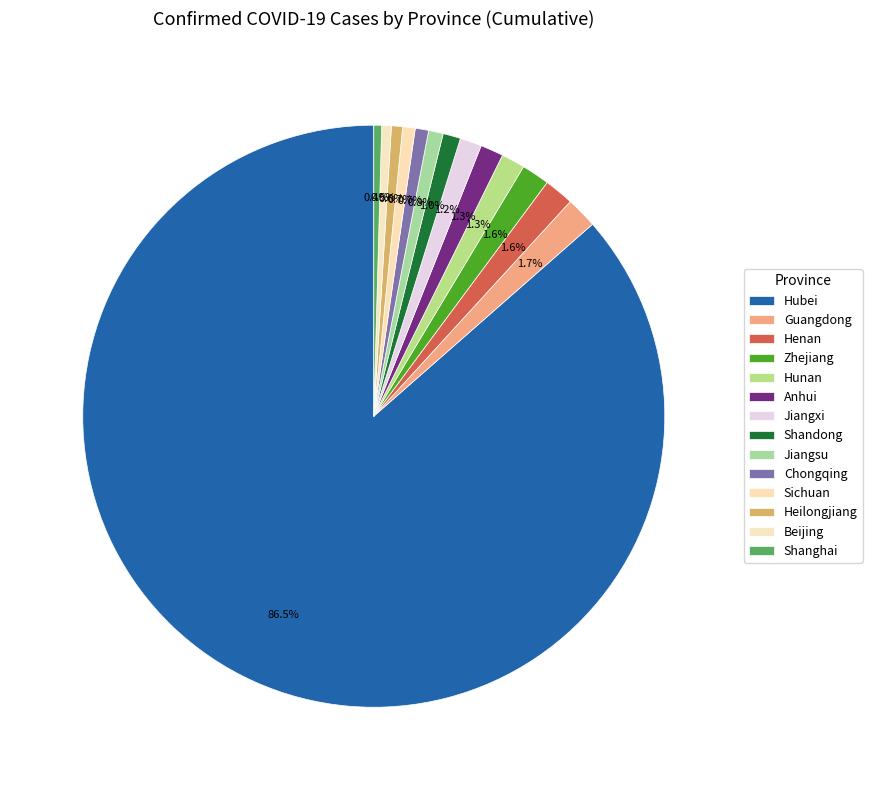

Is the sum of Jiangxi and Chongqing greater than half?

No